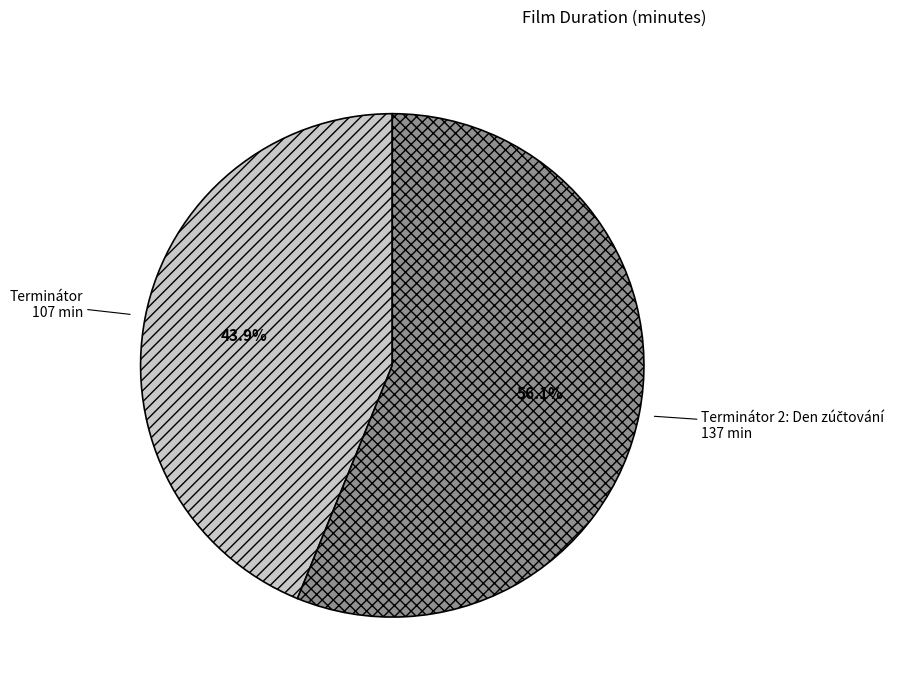

Which category has the smallest portion of the pie?

Terminátor